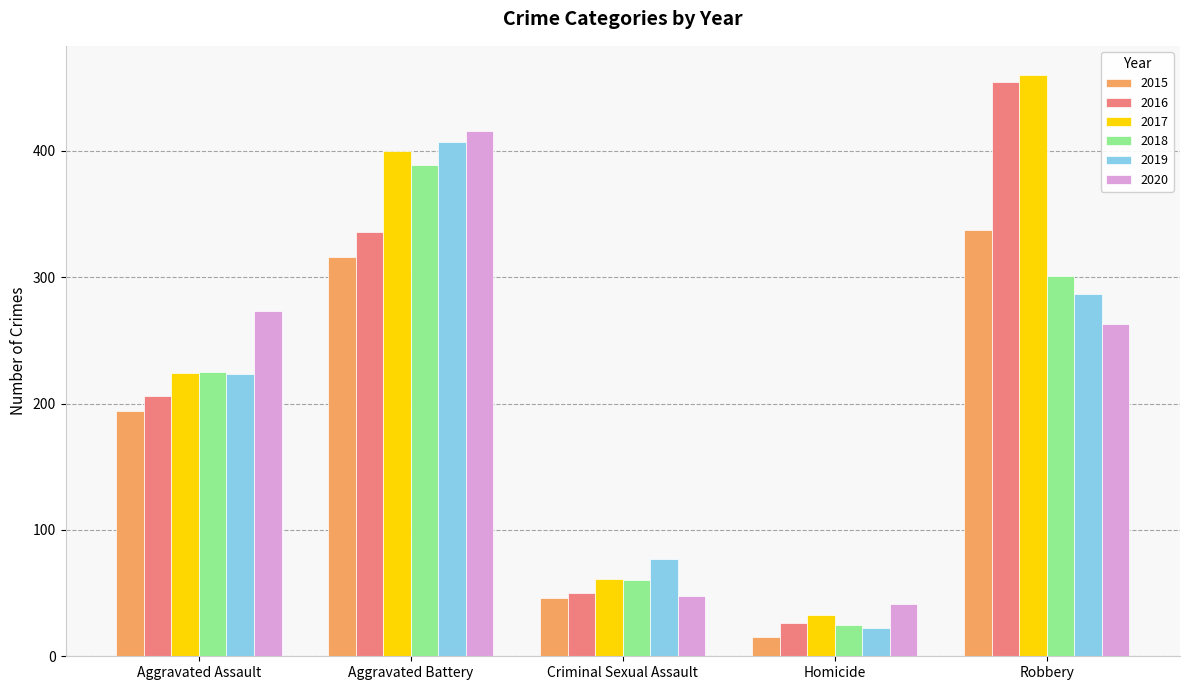

What is the difference between the second highest and second lowest values in the 2019 series?

210